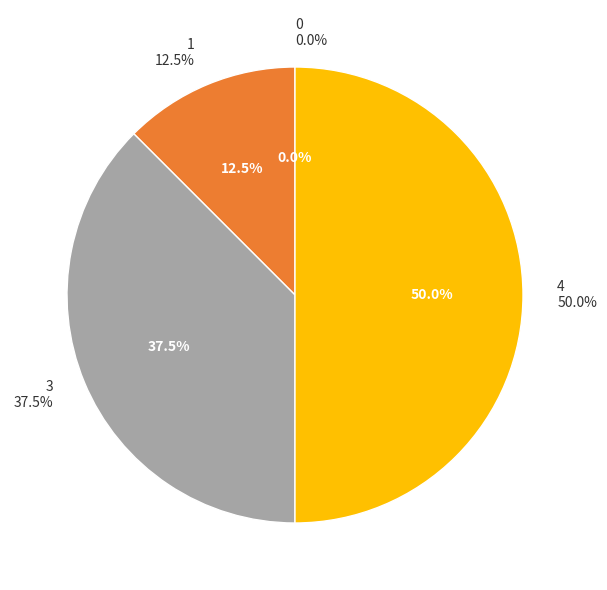

What percentage do 0 and 1 together represent?

12.5%